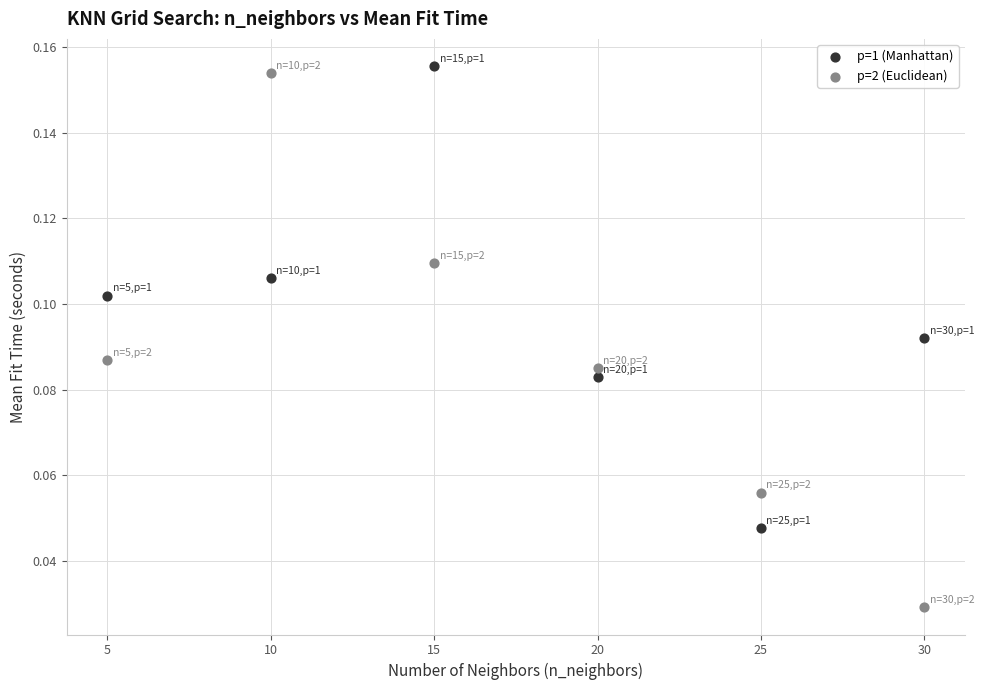

Which series contains the highest Y value?

p=1 (Manhattan)